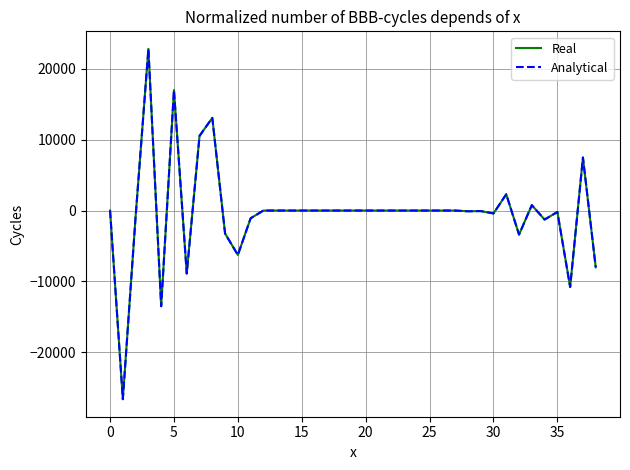

Does the chart have visible grid lines?

Yes